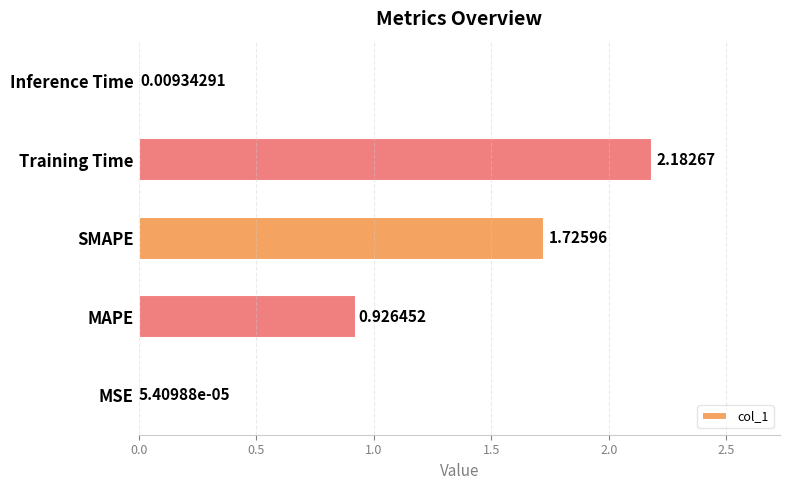

What is the sum of the values at Training Time and SMAPE?

3.9